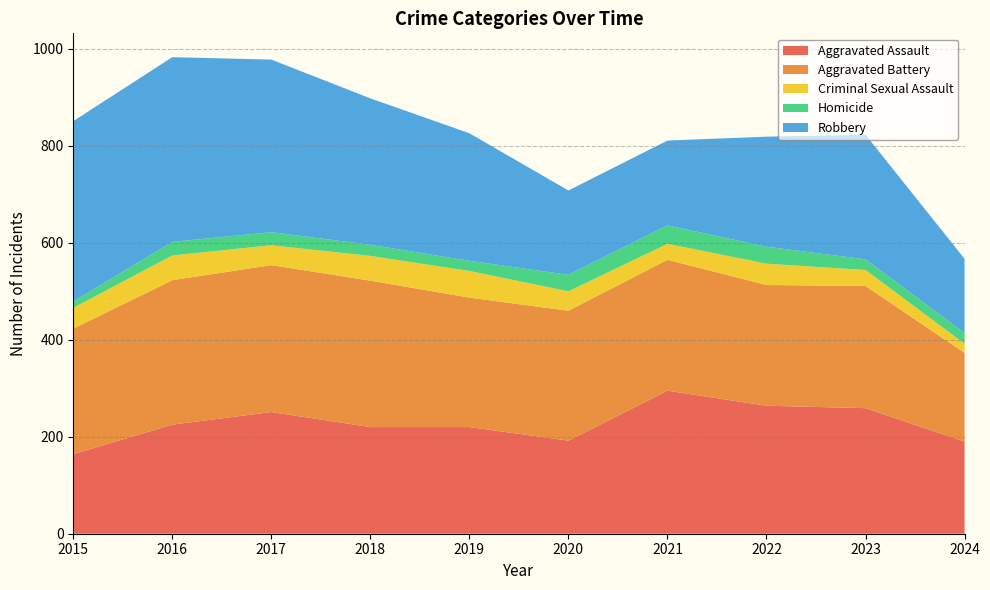

Reading left to right, extract all data points from this chart.

Aggravated Assault: 2015=164	2016=225	2017=251	2018=220	2019=220	2020=192	2021=295	2022=264	2023=259	2024=190
Aggravated Battery: 2015=259	2016=298	2017=303	2018=302	2019=267	2020=268	2021=270	2022=249	2023=252	2024=183
Criminal Sexual Assault: 2015=43	2016=51	2017=41	2018=51	2019=55	2020=40	2021=33	2022=44	2023=33	2024=19
Homicide: 2015=13	2016=28	2017=27	2018=23	2019=21	2020=34	2021=38	2022=35	2023=22	2024=22
Robbery: 2015=372	2016=381	2017=356	2018=302	2019=263	2020=174	2021=175	2022=227	2023=257	2024=153